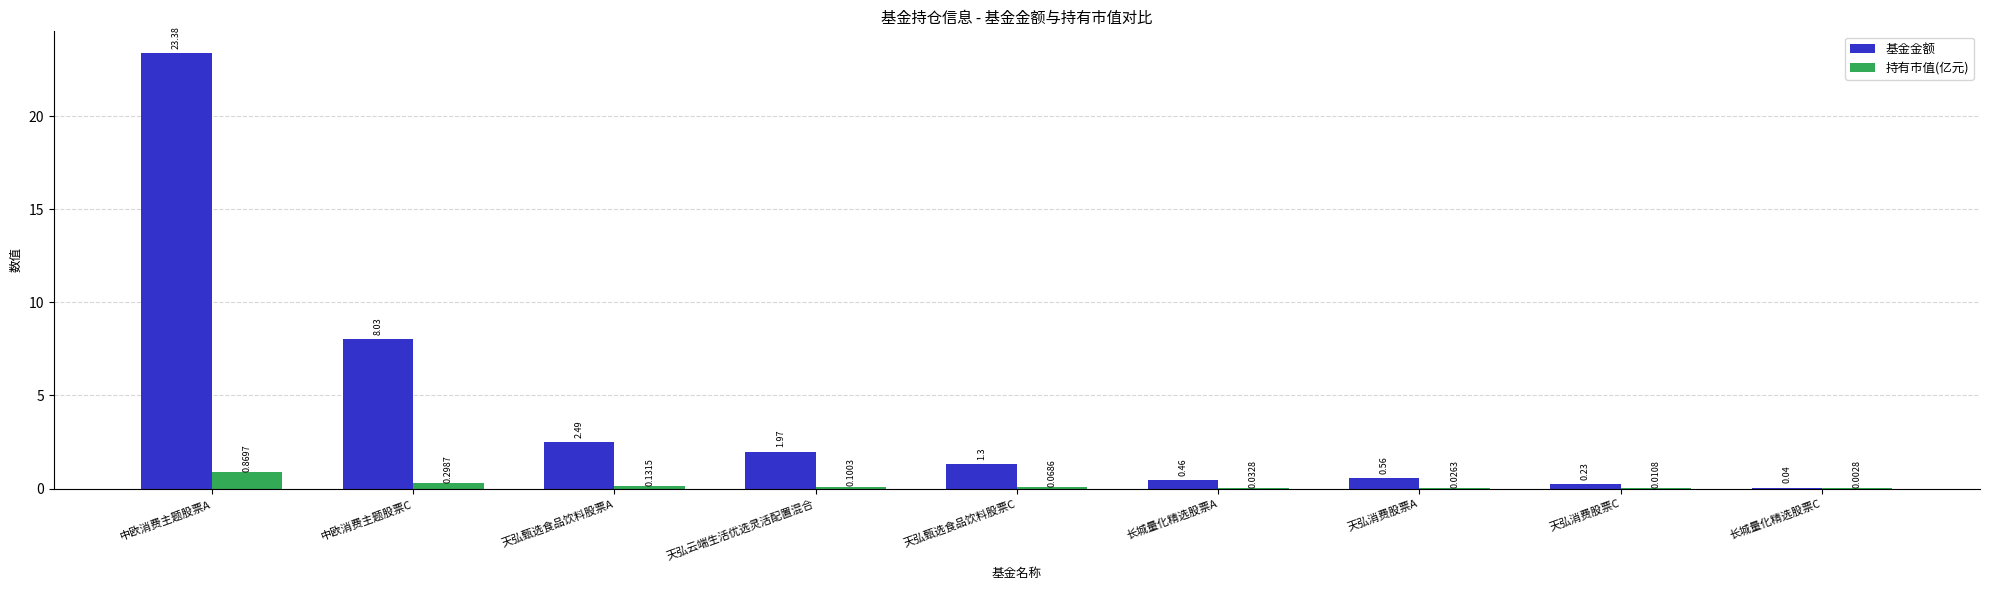

What is the greatest value displayed?

23.4